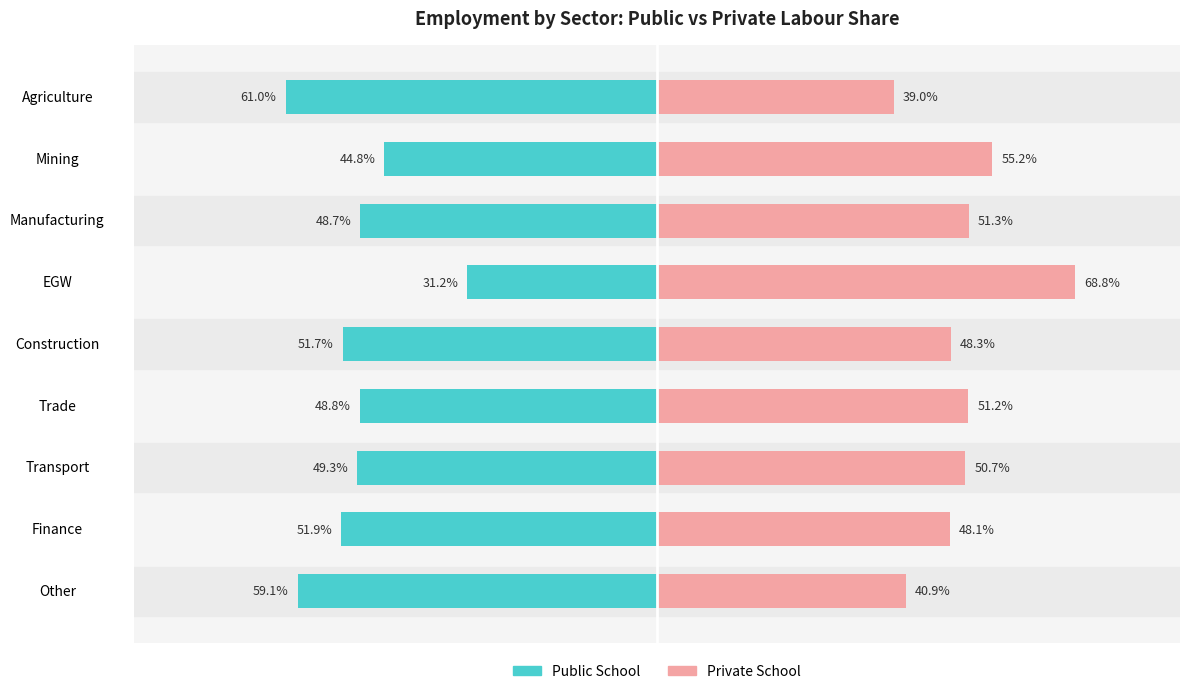

Rank the series at Mining from lowest to highest value.

Public School, Private School